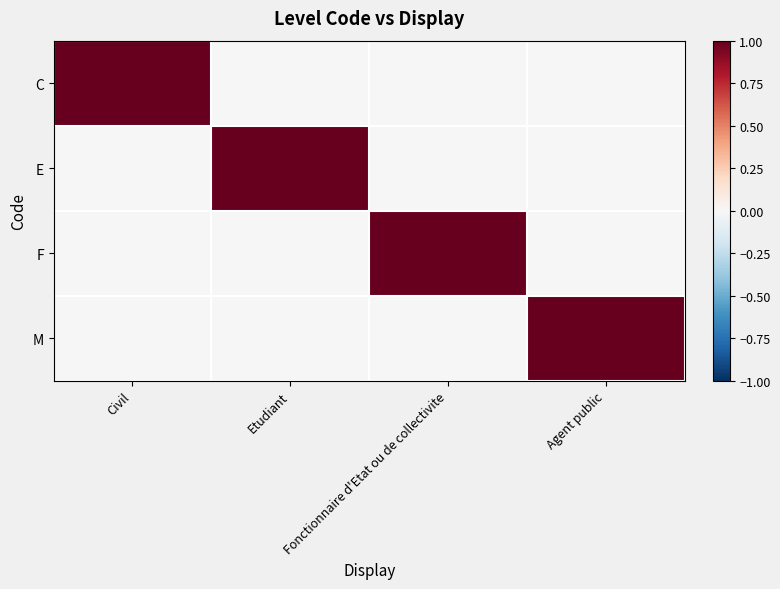

Between Etudiant and Fonctionnaire d'Etat ou de collectivite, which series saw the biggest shift?

E